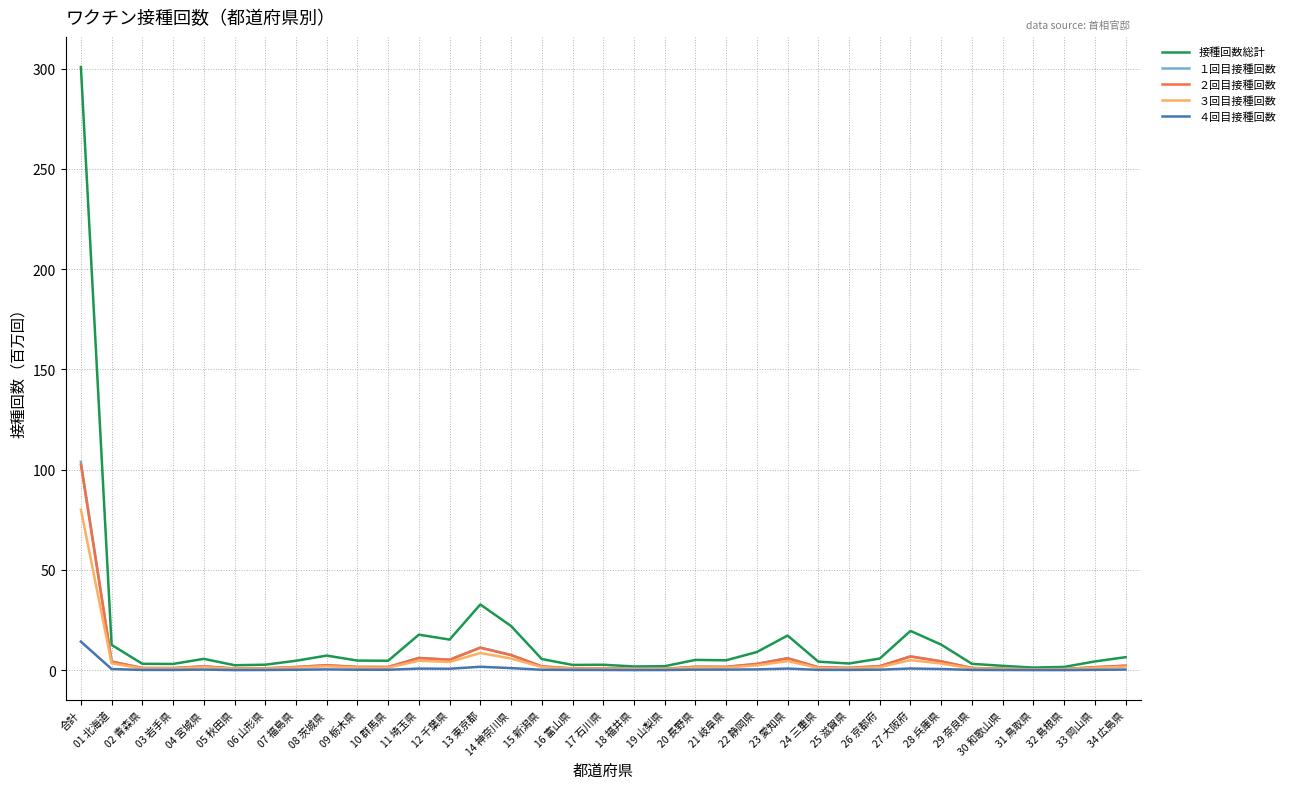

What is the difference between the second highest and second lowest values in the ４回目接種回数 series?

1.6